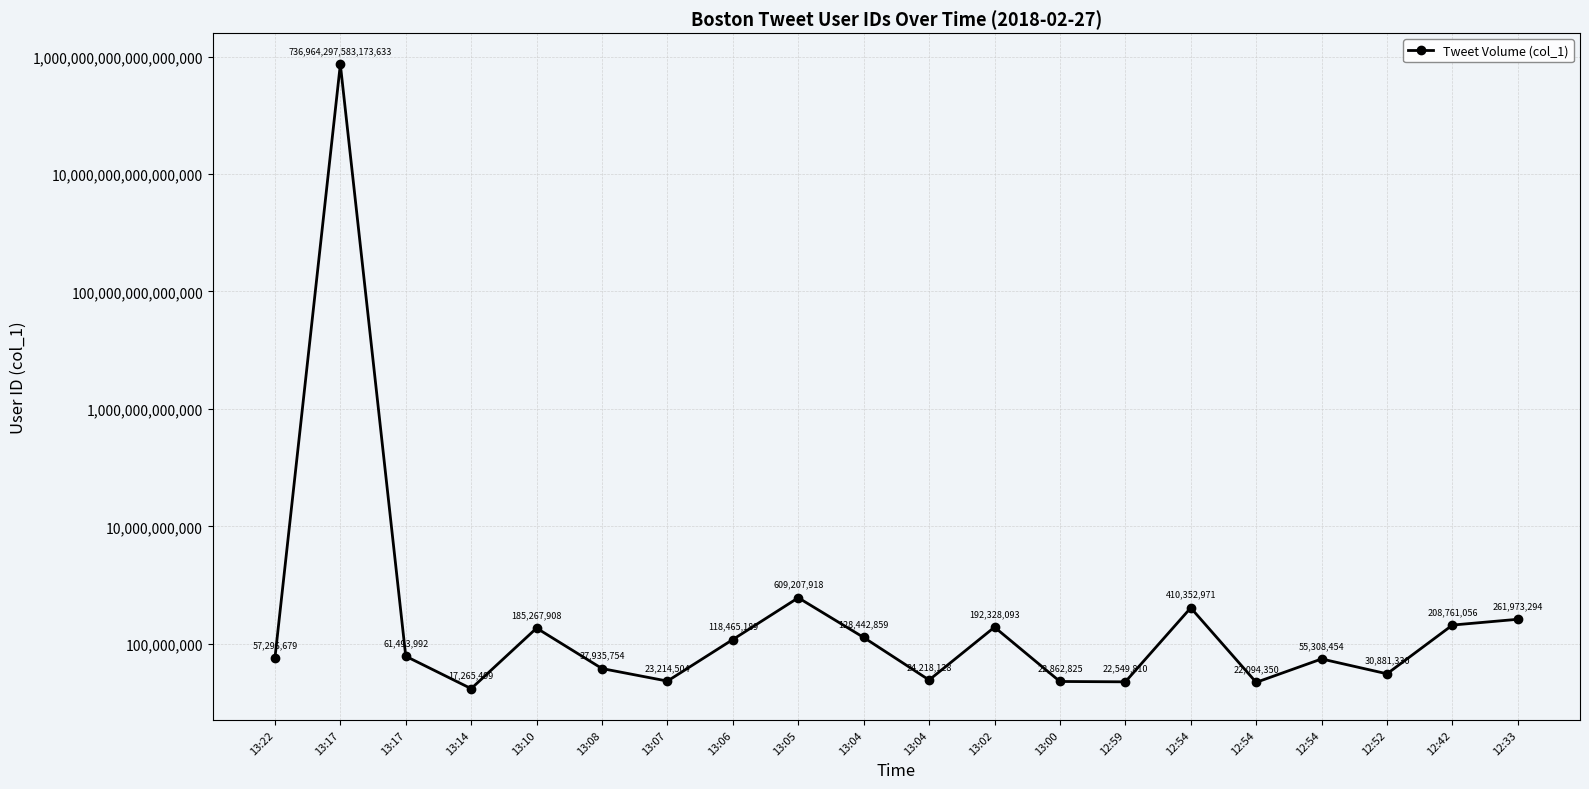

List the labels in order of value, largest first.

13:17, 13:05, 12:54, 12:33, 12:42, 13:02, 13:10, 13:04, 13:06, 13:17, 13:22, 12:54, 13:08, 12:52, 13:04, 13:07, 13:00, 12:59, 12:54, 13:14